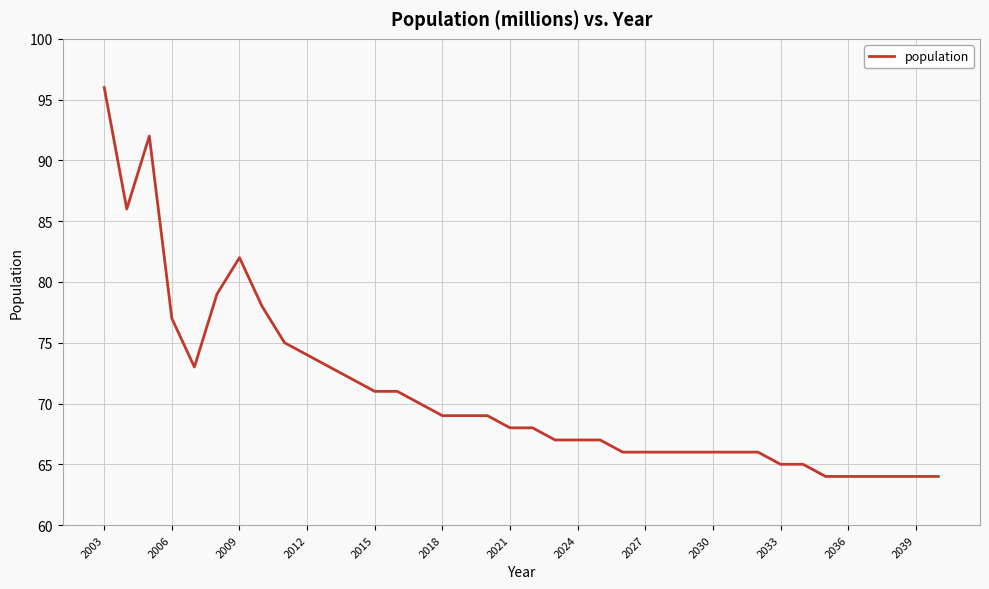

What is the smallest value displayed?

64